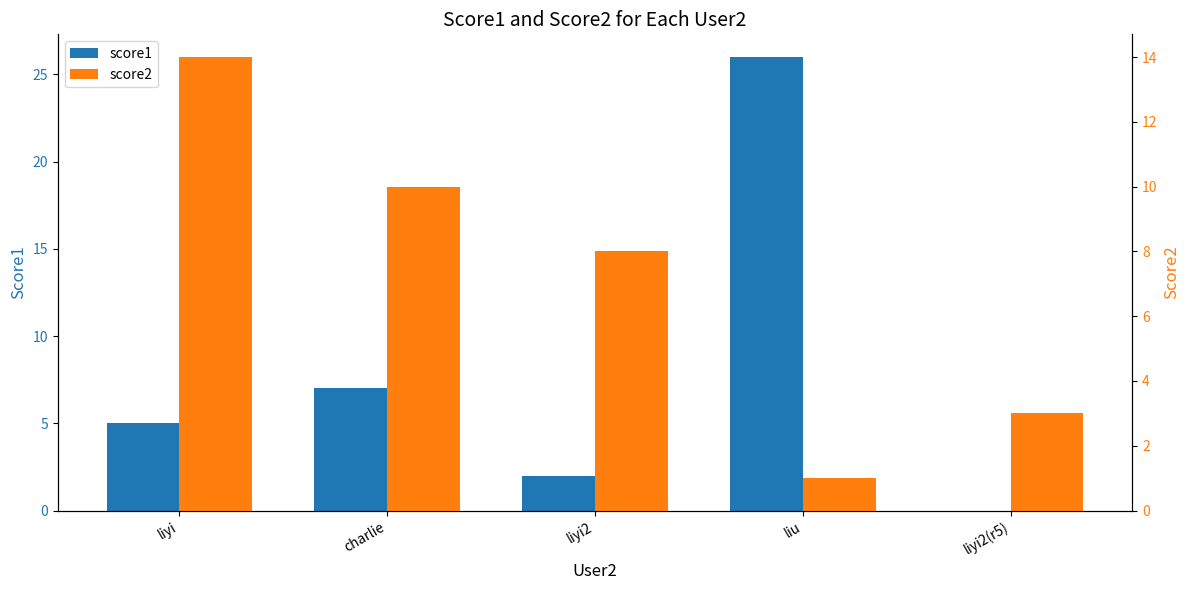

How many values in score1 are above zero?

4